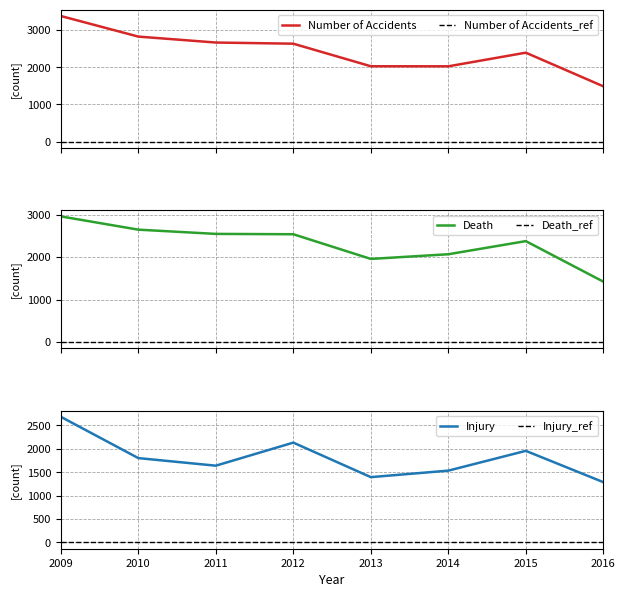

At which category does Number of Accidents reach its first local peak?

2015